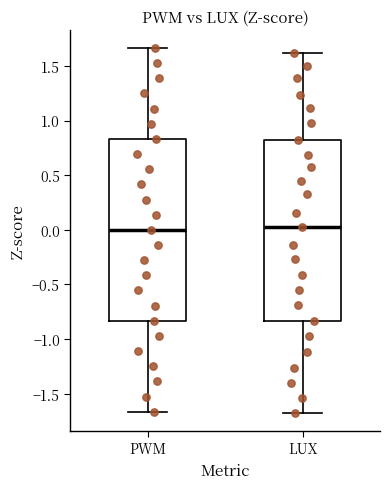

Reading left to right, transcribe this box plot: for each box, give where its median line is, the range the box spans, and where its two whiskers end, as read against the y-axis. The values are not printed on the chart, so give them approximately, as read against the axis.

PWM: median 0.00, box -0.85 to 0.85, whiskers -1.65 to 1.65
LUX: median 0.00, box -0.85 to 0.80, whiskers -1.65 to 1.60